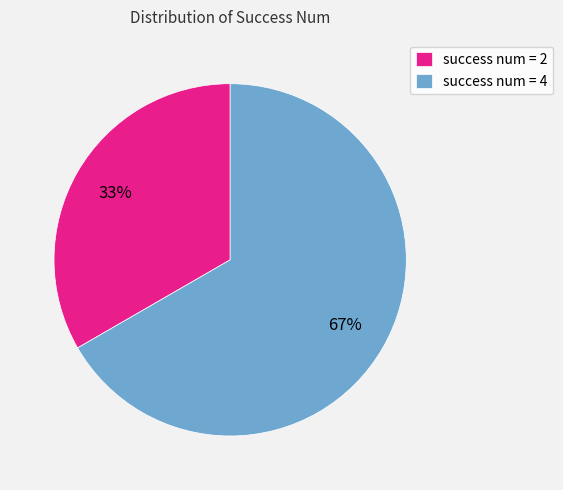

Combined, do success num = 2 and success num = 4 account for over 50%?

Yes